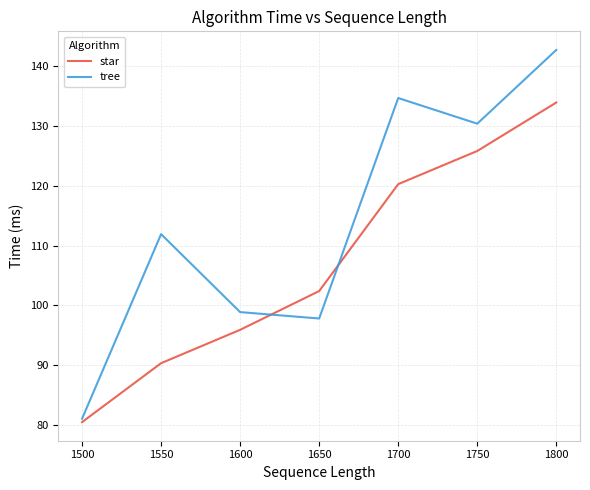

How many interior local peaks does the tree series have?

2